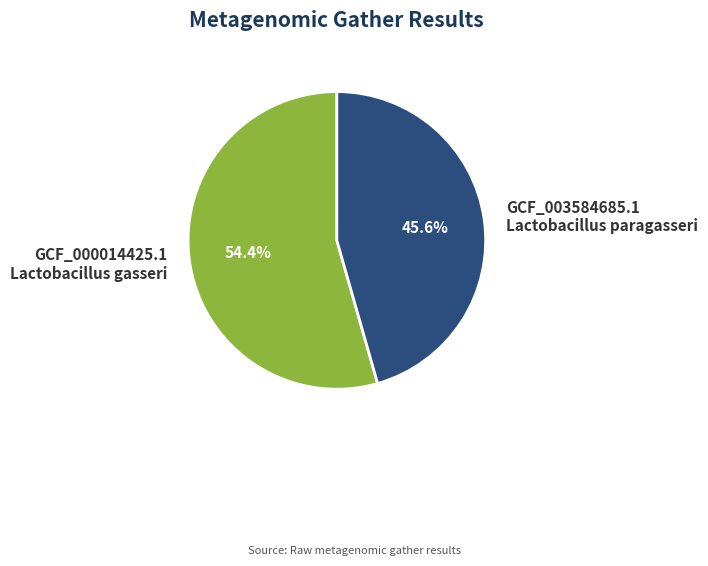

Which category has the smallest portion of the pie?

GCF_003584685.1 Lactobacillus paragasseri